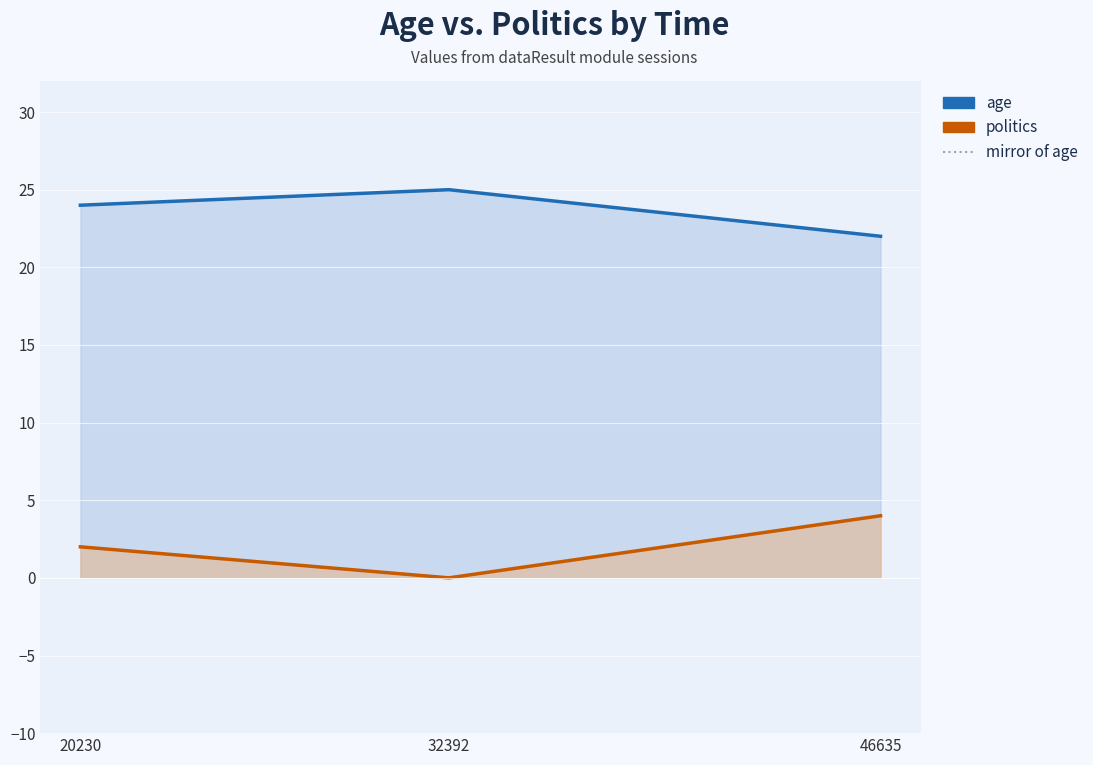

Reading left to right, what are all the values shown in this chart?

age: 24	25	22
politics: 2	0	4
mirror of age: -24	-25	-22